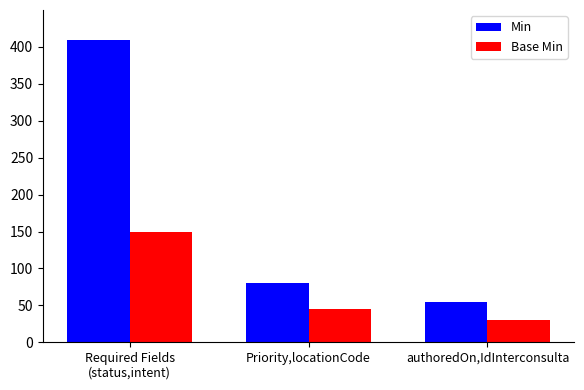

List the labels in order of Base Min value, largest first.

Required Fields
(status,intent), Priority,locationCode, authoredOn,IdInterconsulta